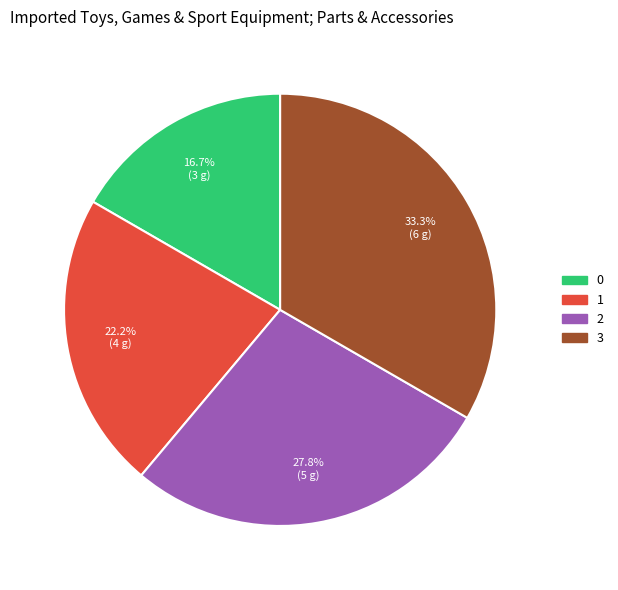

Which has a higher value, 2 or 3?

3